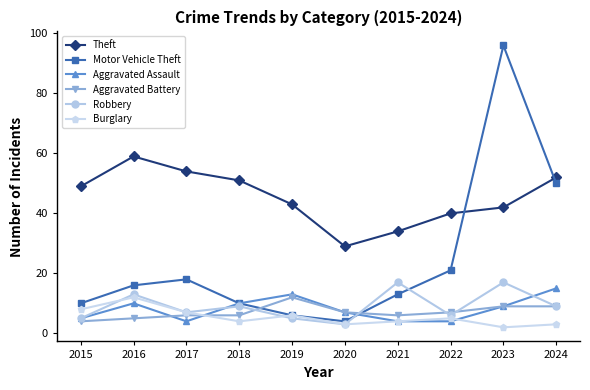

At which category does the chart reach its peak across all series?

2023